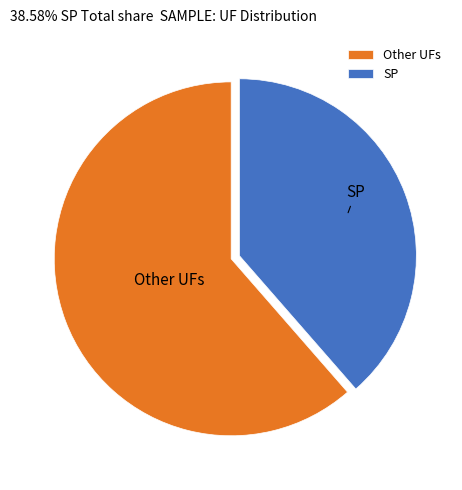

What is the ratio of the value at SP to the value at Other UFs?

0.6